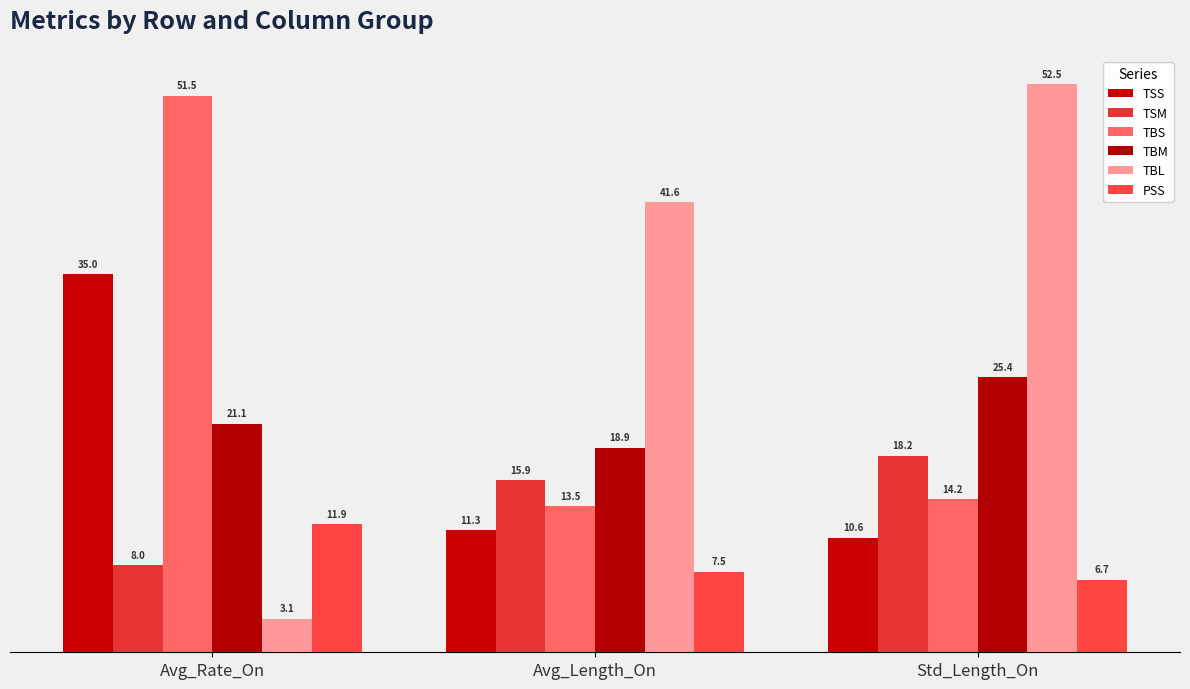

Is it true that TSM equals 7.2 at Avg_Length_On?

False